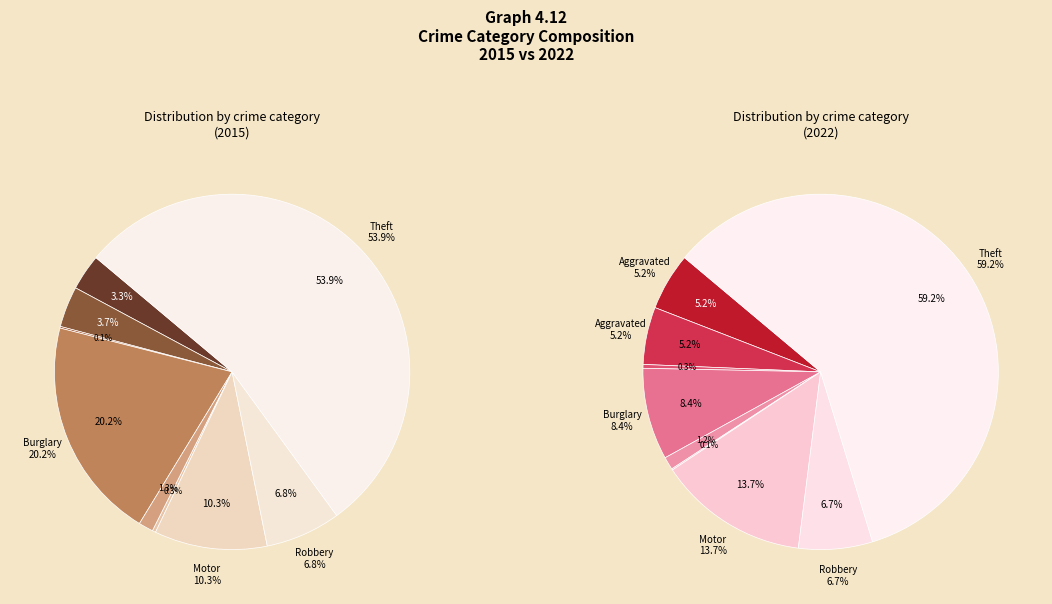

Is it true that 2 is 5% of the pie?

False